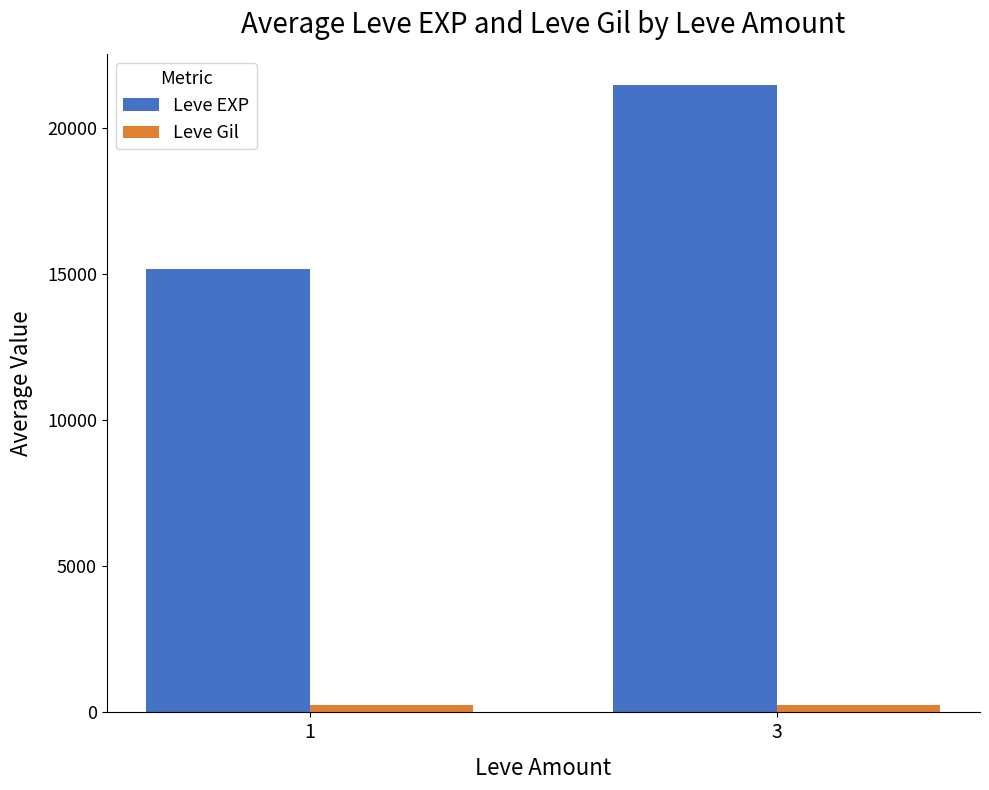

At how many categories does at least one series exceed 9275?

2